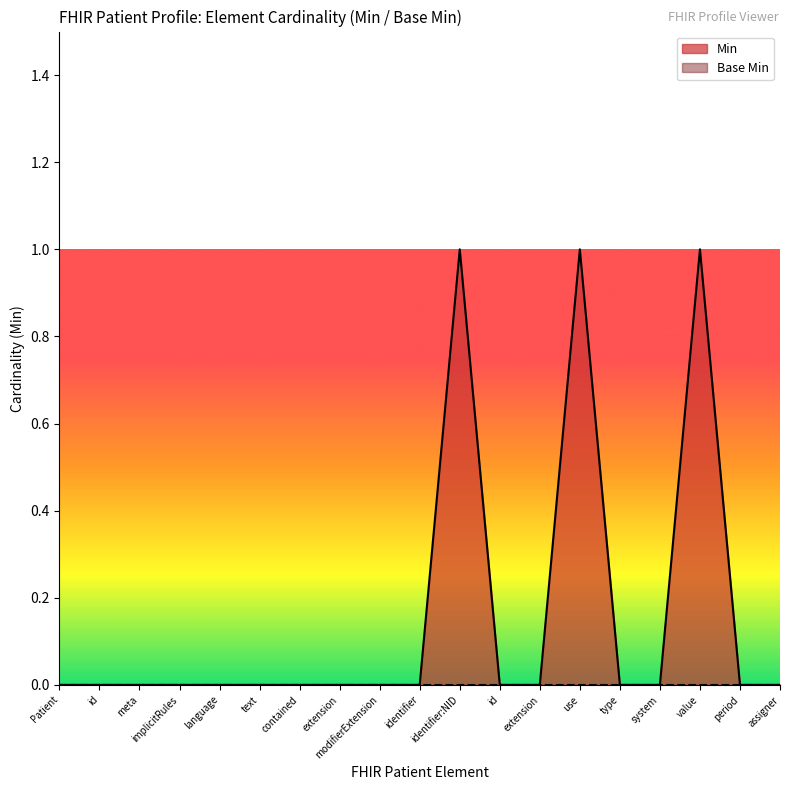

How many series are shown in this chart?

2